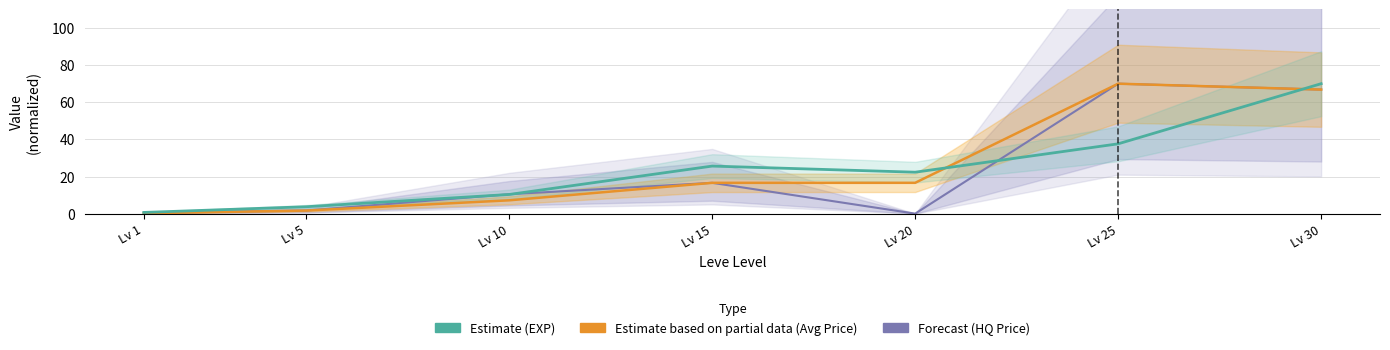

How many distinct data groups are displayed?

3